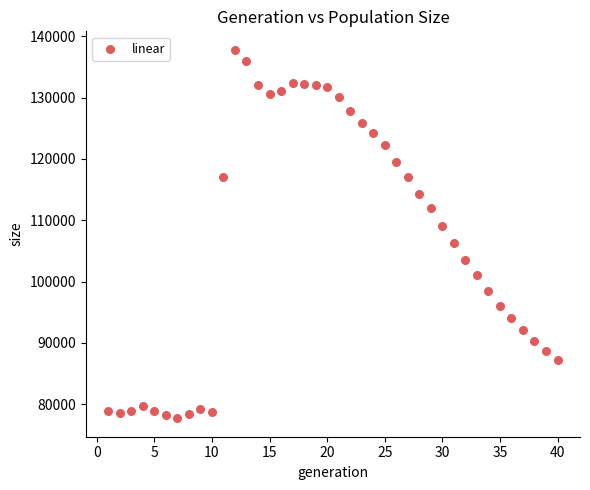

What is the range of Y values (max minus min)?

60129